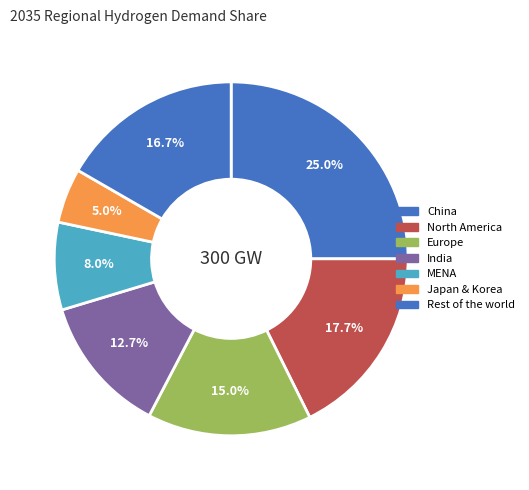

How many slices are in this pie chart?

7